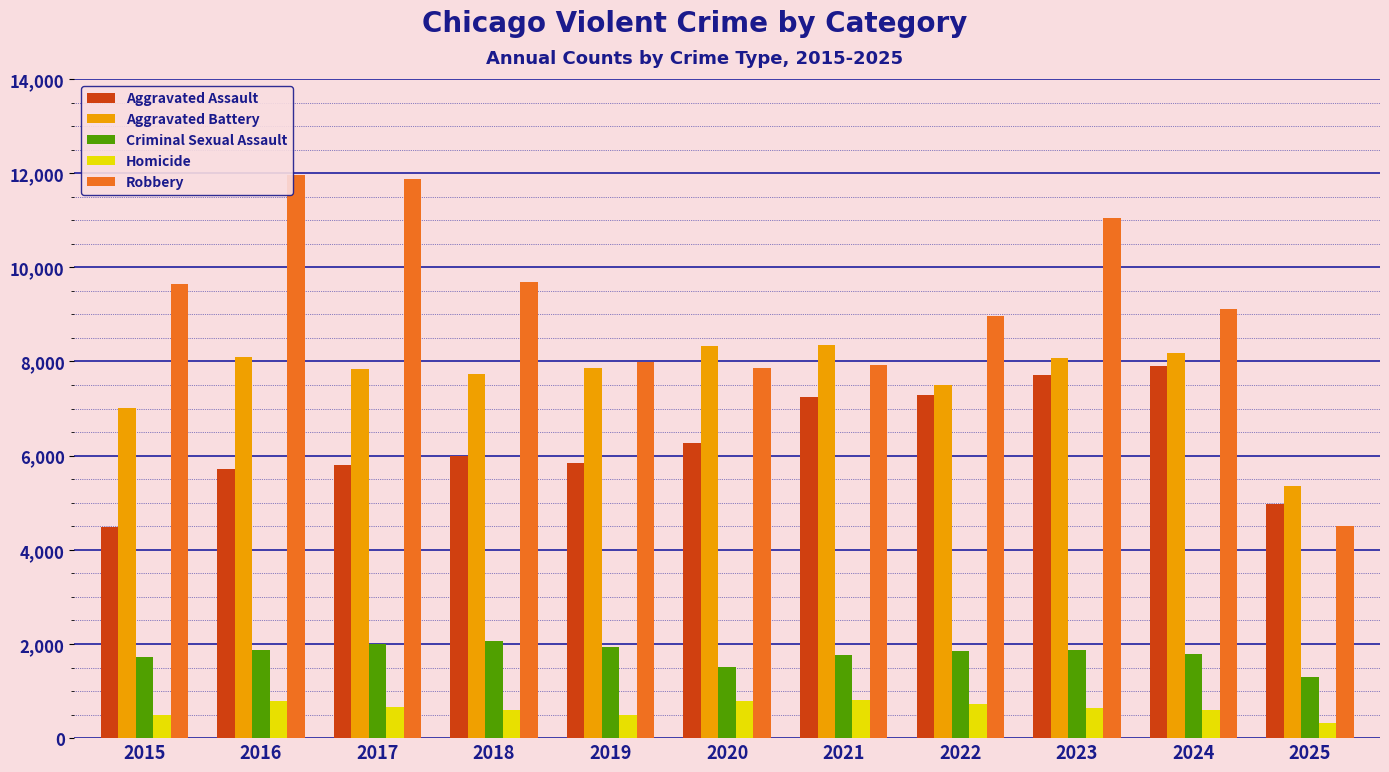

Are the bars grouped side by side (vs. stacked)?

Yes